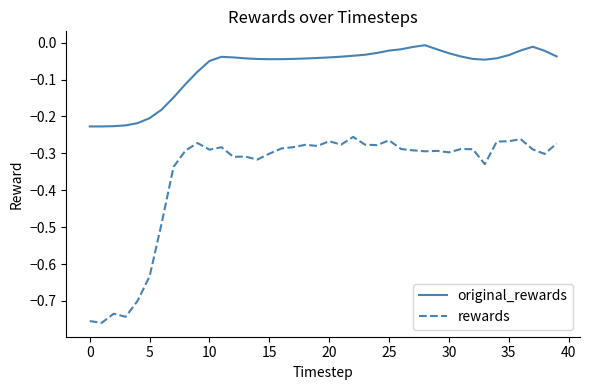

True or false: original_rewards and rewards intersect in this chart.

False